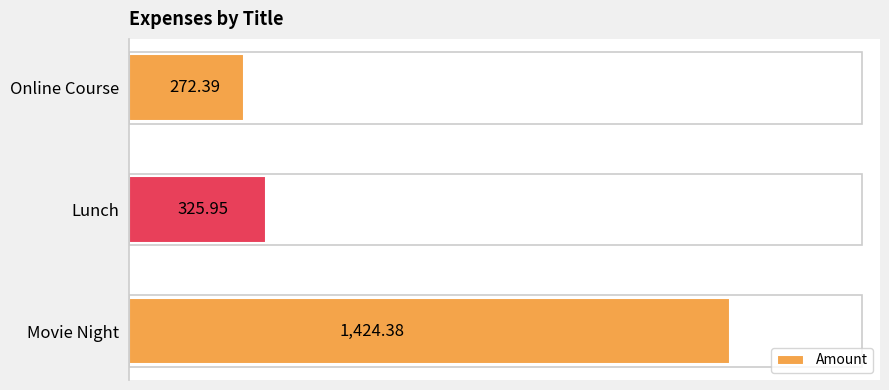

Are the bars horizontal?

Yes